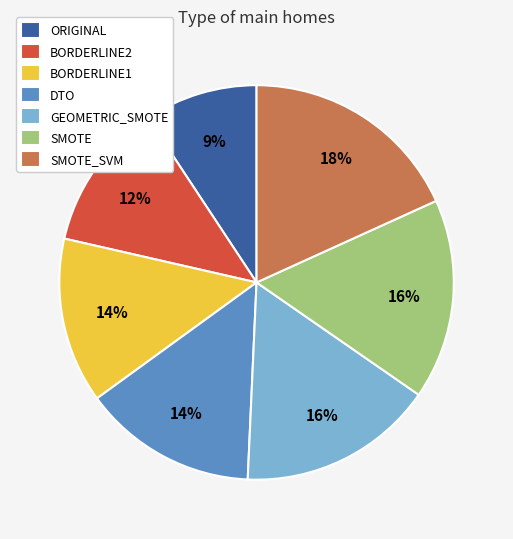

To the nearest percent, what is the average slice percentage?

14%